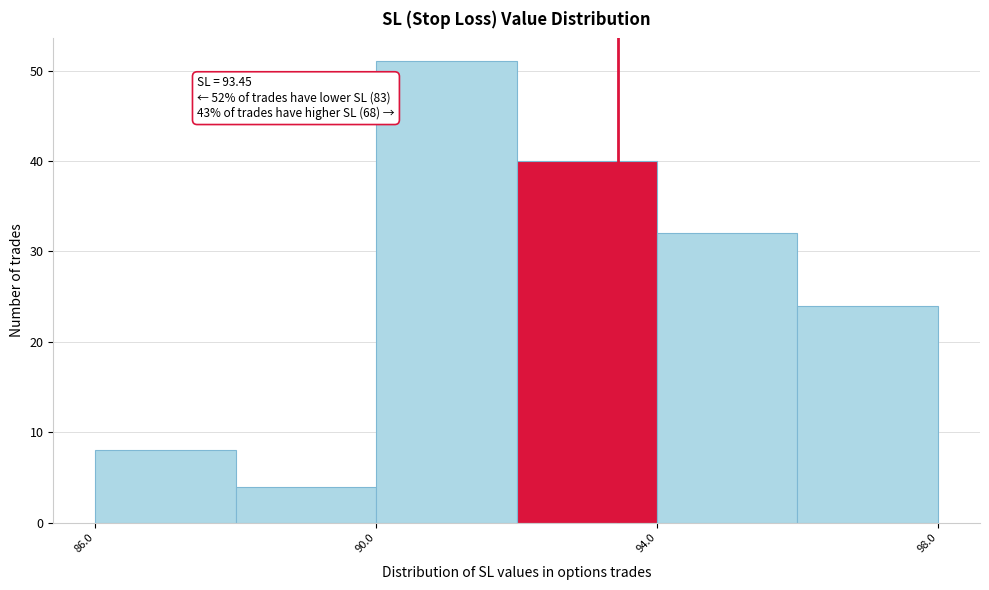

Over which range of the x-axis is the bar tallest?

90 to 92